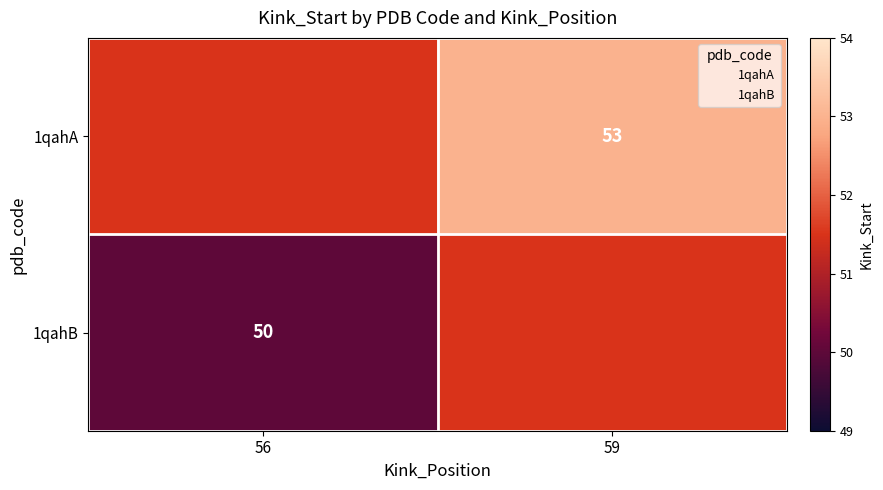

What is the spread (max minus min) of values at 59?

1.5